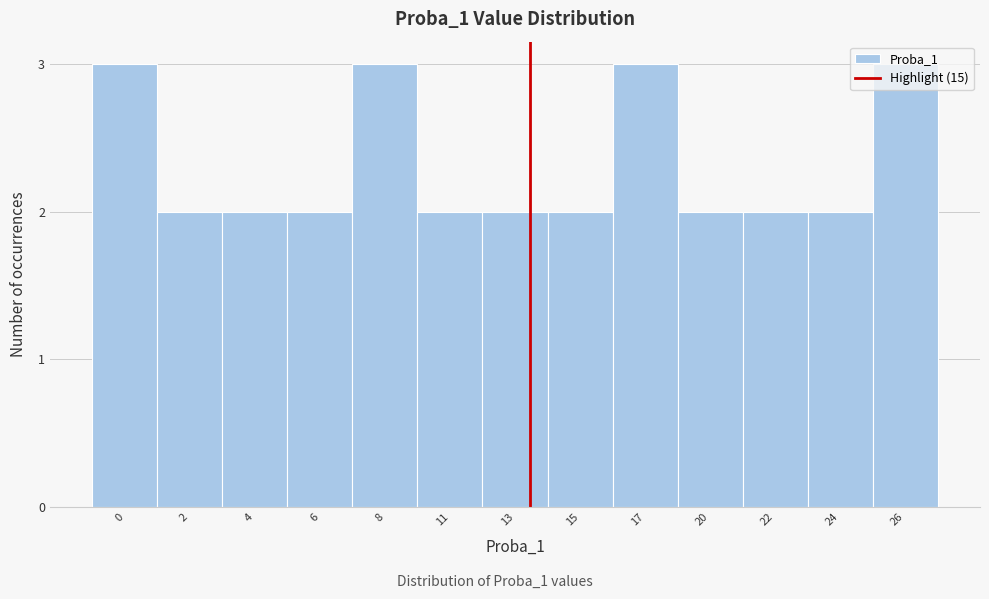

The value at 20 is 2. True or false?

True